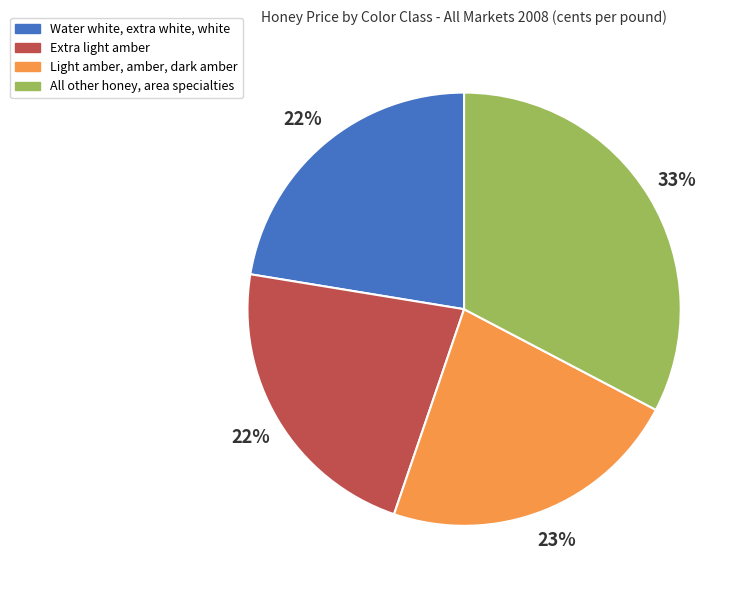

The Water white, extra white, white slice represents 30% of the pie. True or false?

False